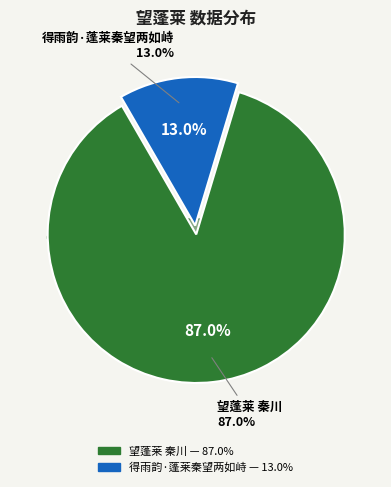

The 得雨韵·蓬莱秦望两如峙 slice represents 22% of the pie. True or false?

False